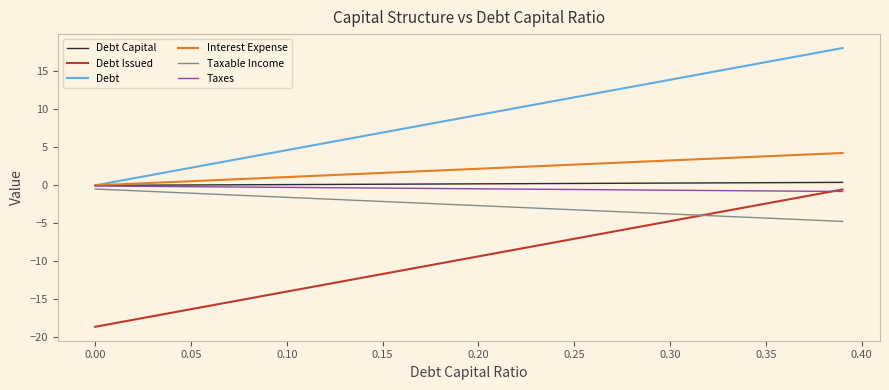

True or false: Debt Issued and Debt Capital cross at least once.

False